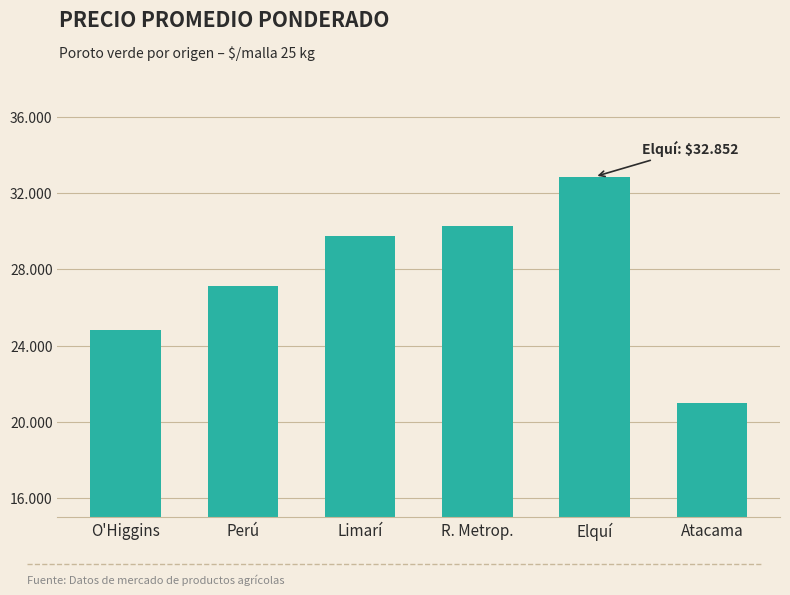

Reading right to left, list all the values displayed in this chart.

Atacama=21000	Elquí=32852	R. Metrop.=30283	Limarí=29758	Perú=27126	O'Higgins=24796